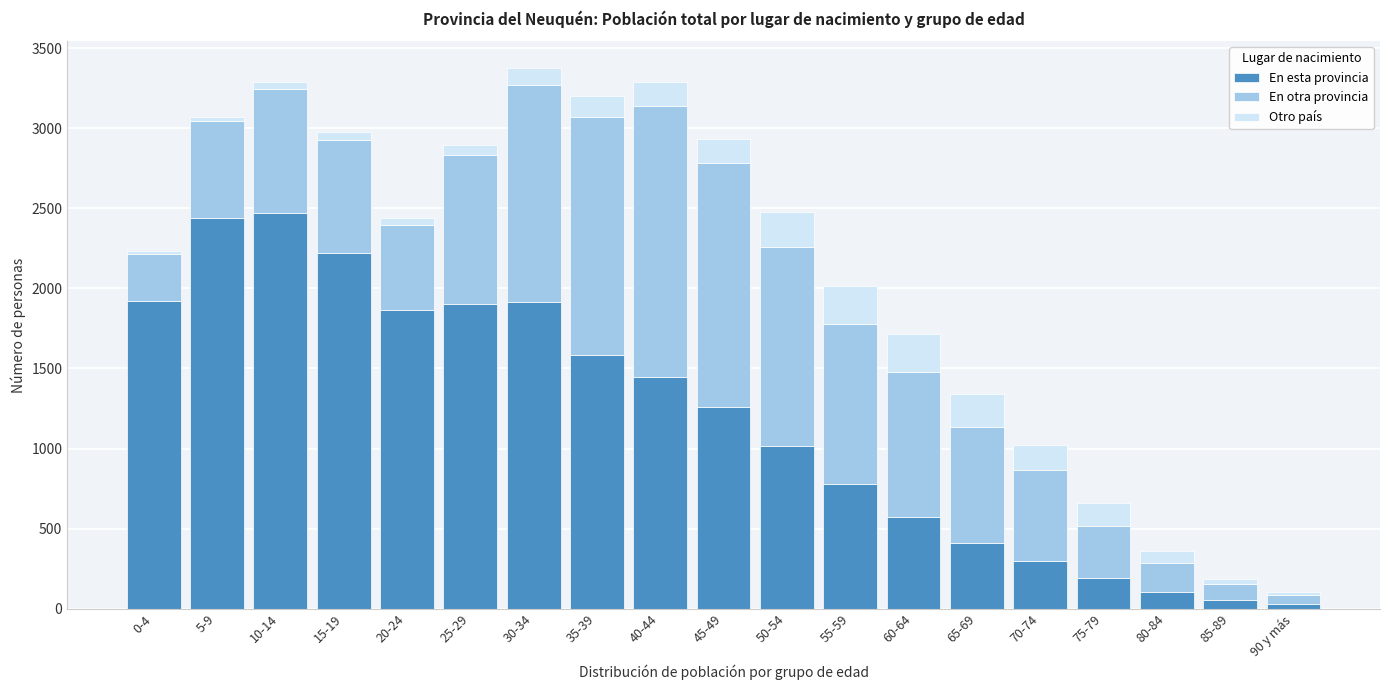

What is the difference between the maximum and second lowest values in the En esta provincia series?

2412